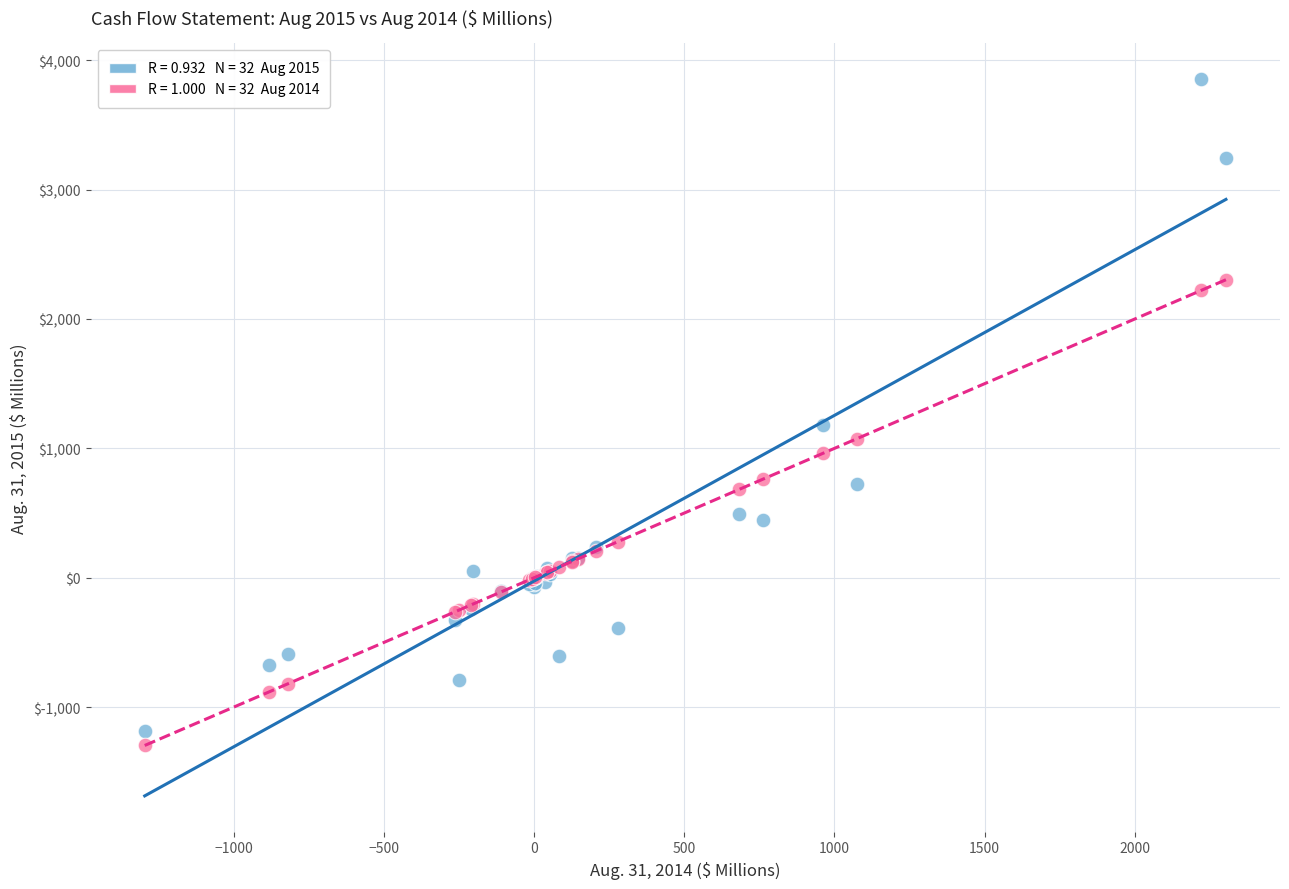

Across all series, what Y value is closest to 1278?

1179